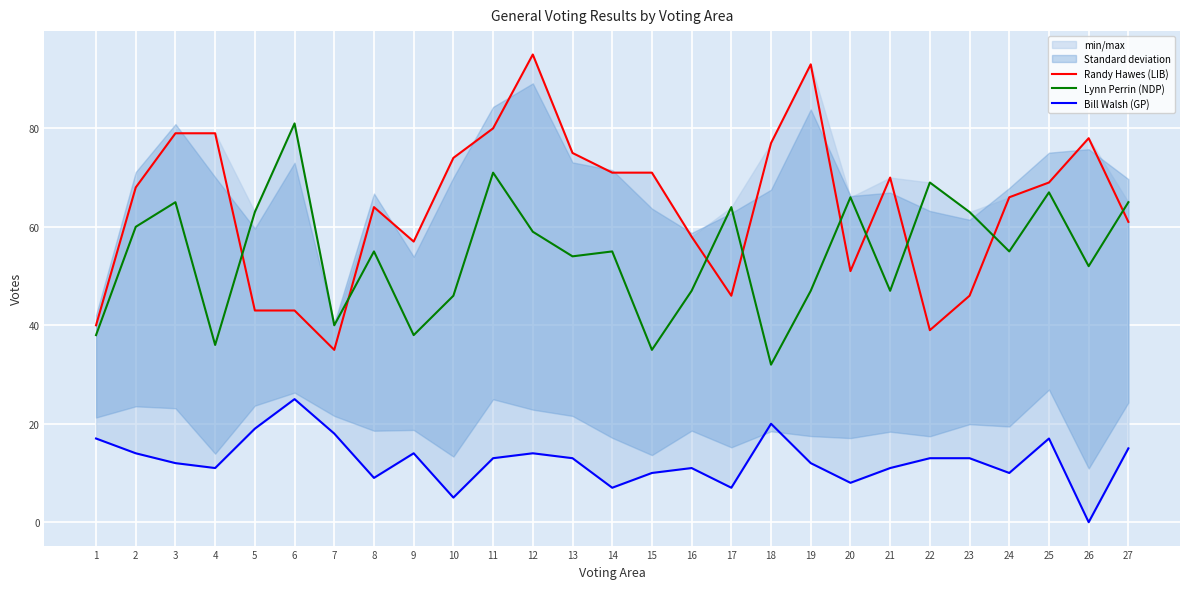

How many values in the Randy Hawes (LIB) series exceed 68?

13